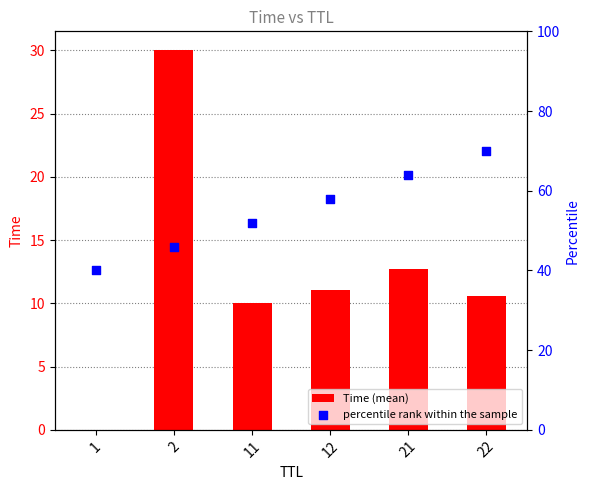

At how many categories does at least one series exceed 18?

6